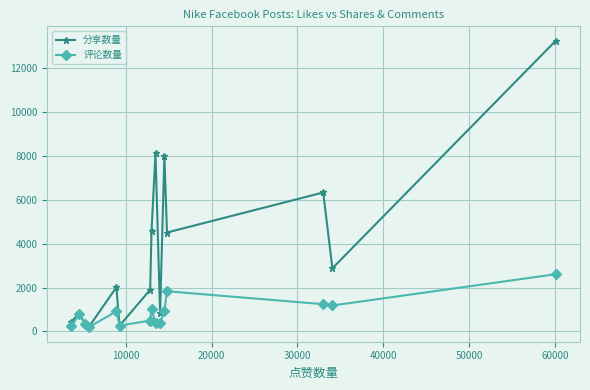

How many data points in 分享数量 are less than 2012?

7